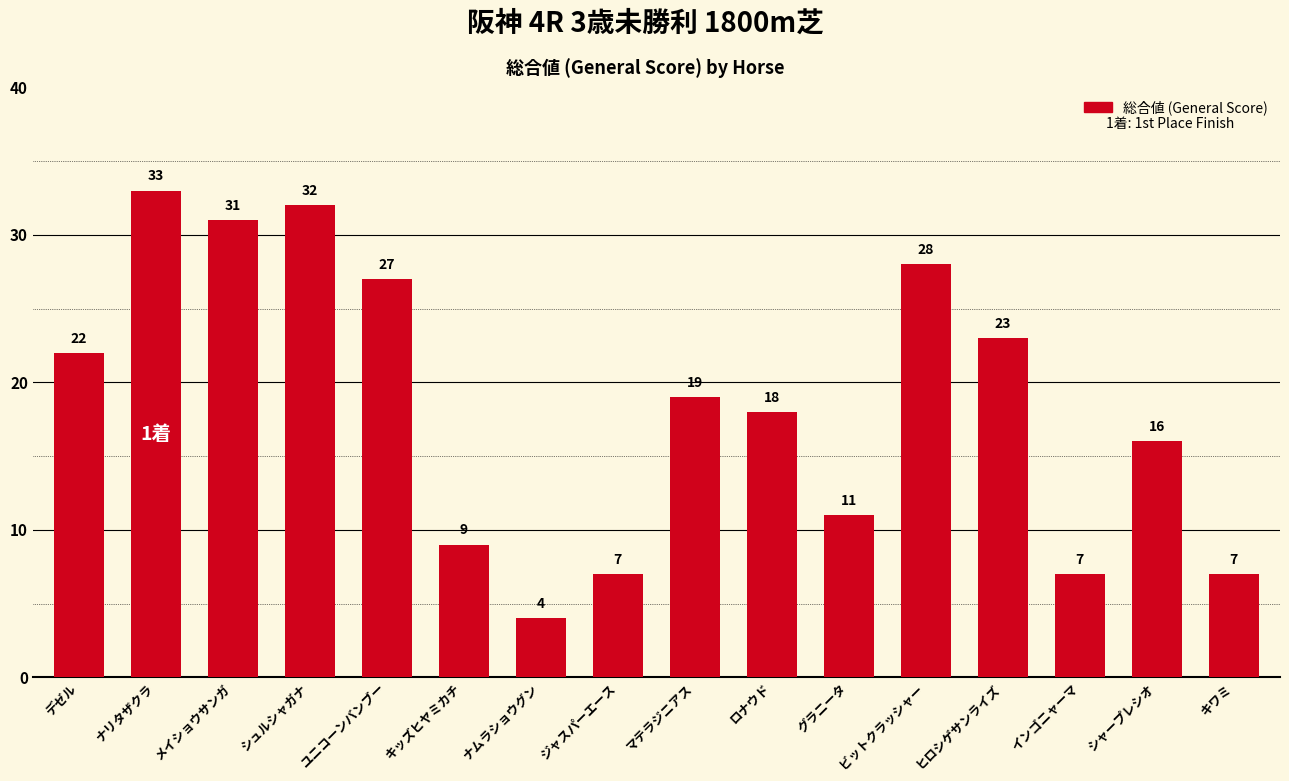

Does the chart contain stacked bars?

No